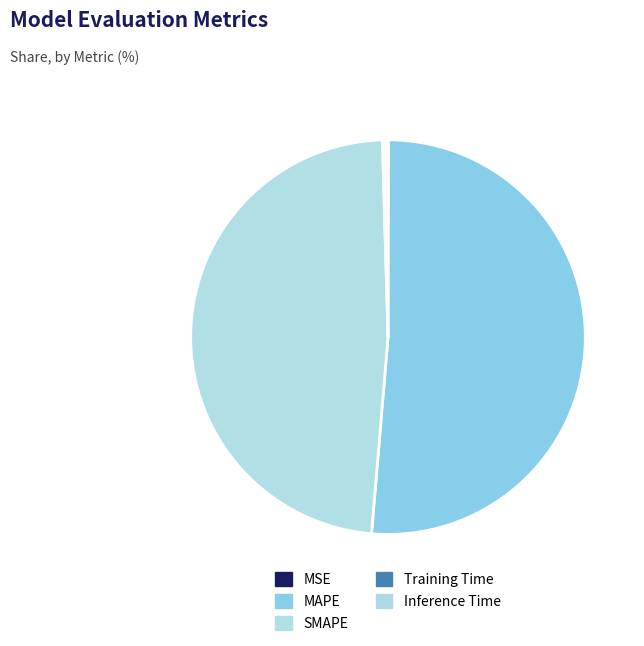

The SMAPE slice represents 36% of the pie. True or false?

False